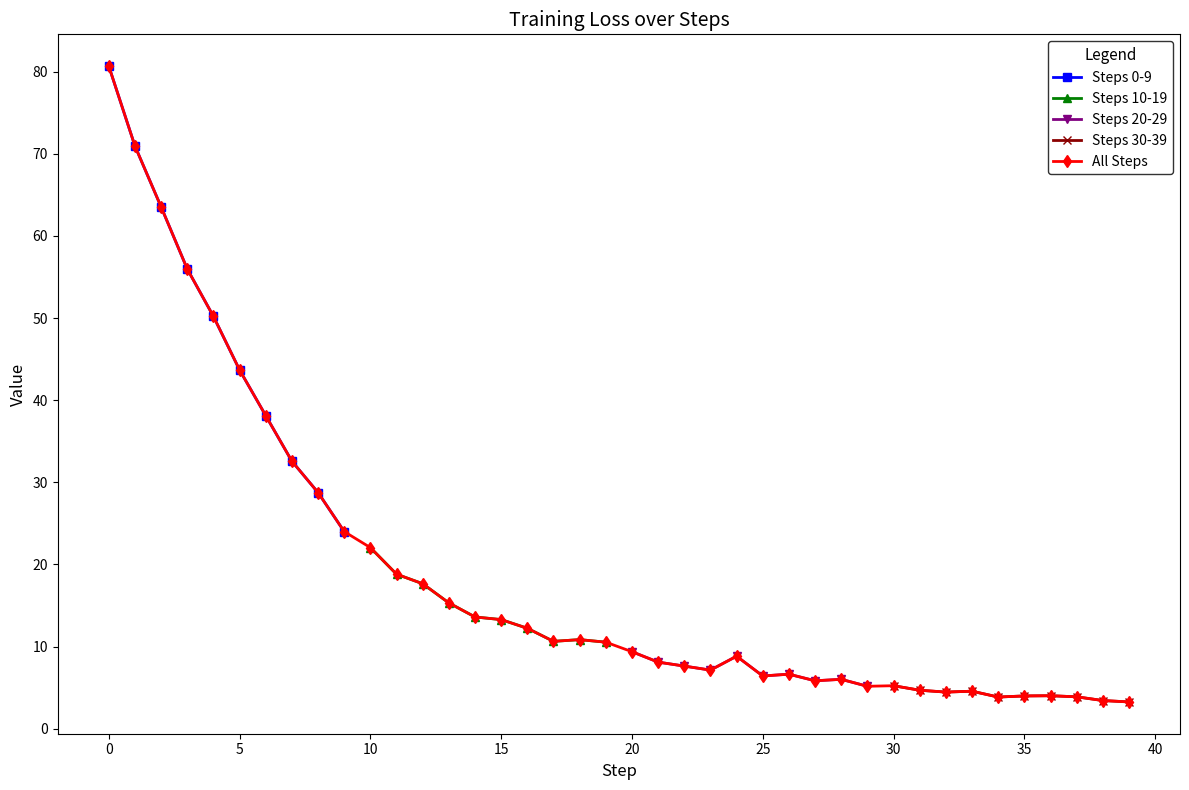

What is the sum of the Steps 2-11 values at 5 and 35?

47.7